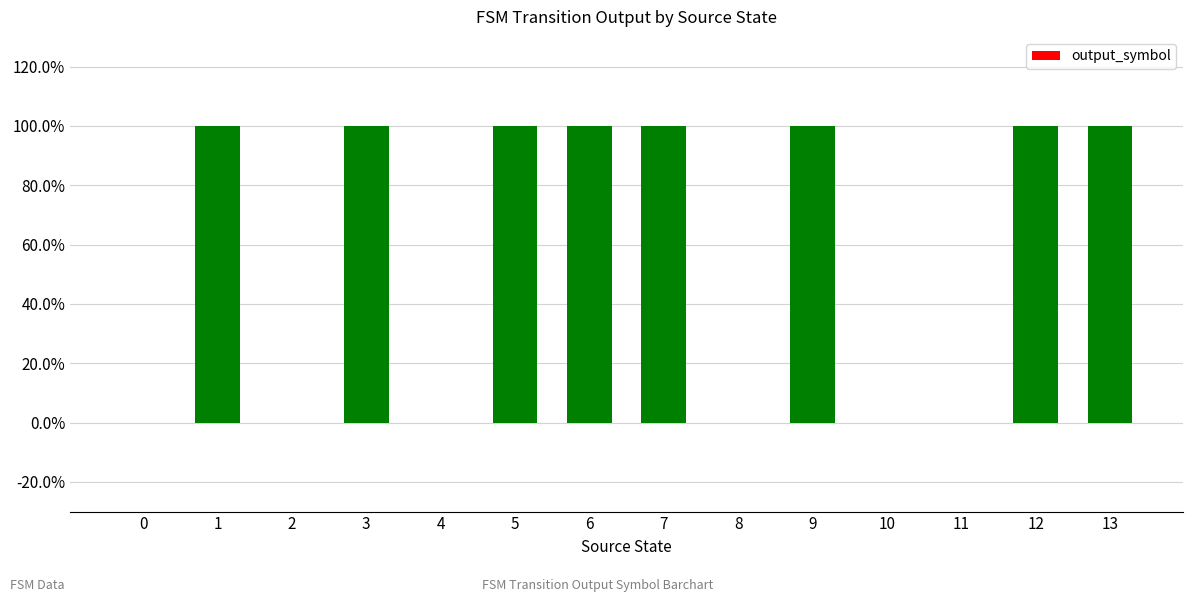

Which has a higher value, 13 or 8?

13